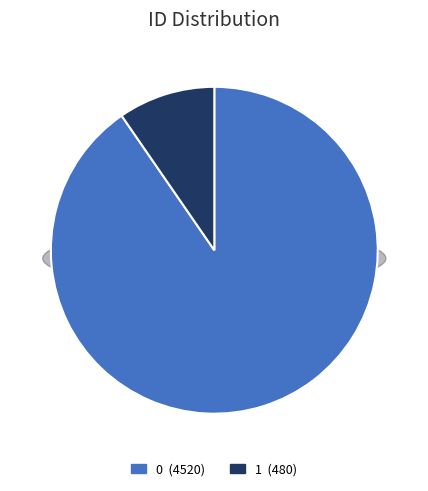

What is the ratio of the value at 1 to the value at 0?

0.1